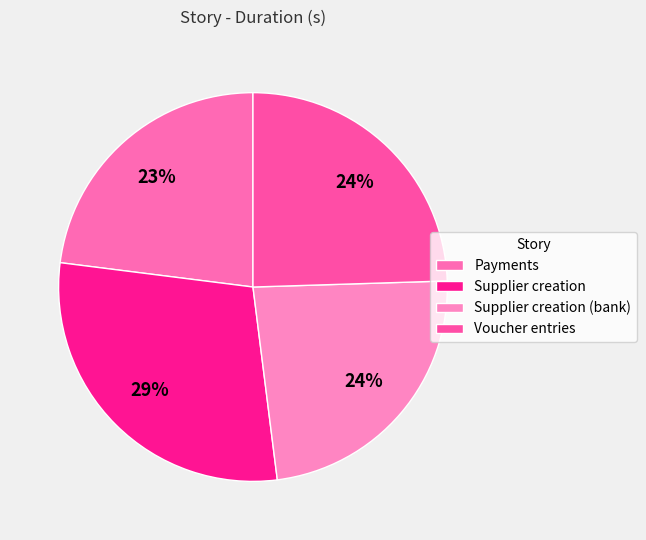

To the nearest percent, what is the combined percentage of Payments and Supplier creation?

52%